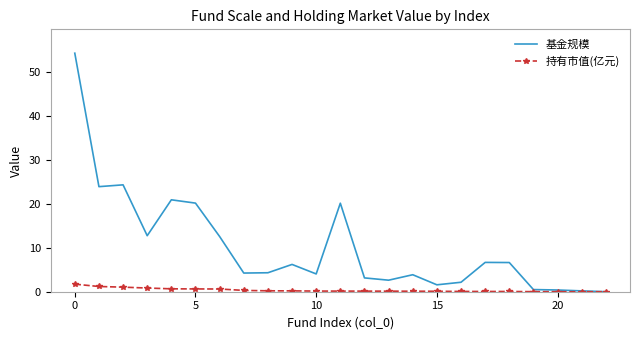

What is the highest value of the 基金规模 series?

54.2